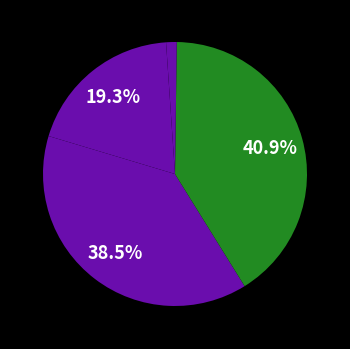

Rank the categories by value from lowest to highest.

Inference Time, MSE, MAPE, SMAPE, Training Time